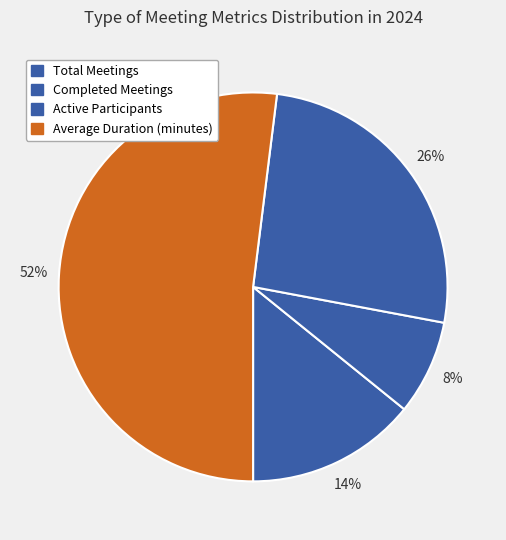

True or false: Completed Meetings accounts for 8% of the total.

True